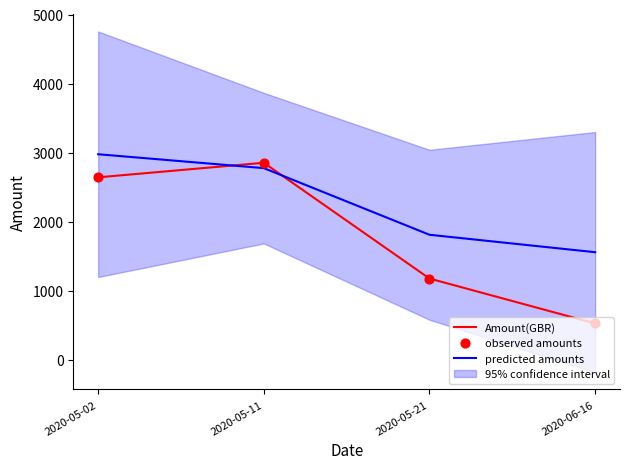

What is the total value across all series at 2020-06-16?

2615.2